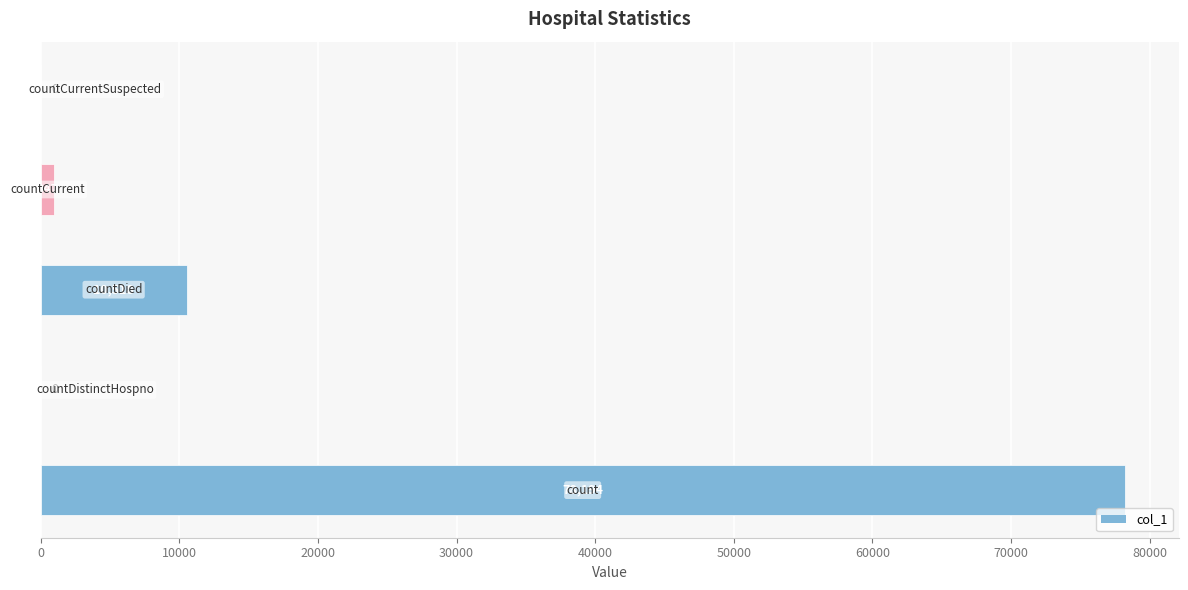

What is the maximum value shown in the chart?

78194